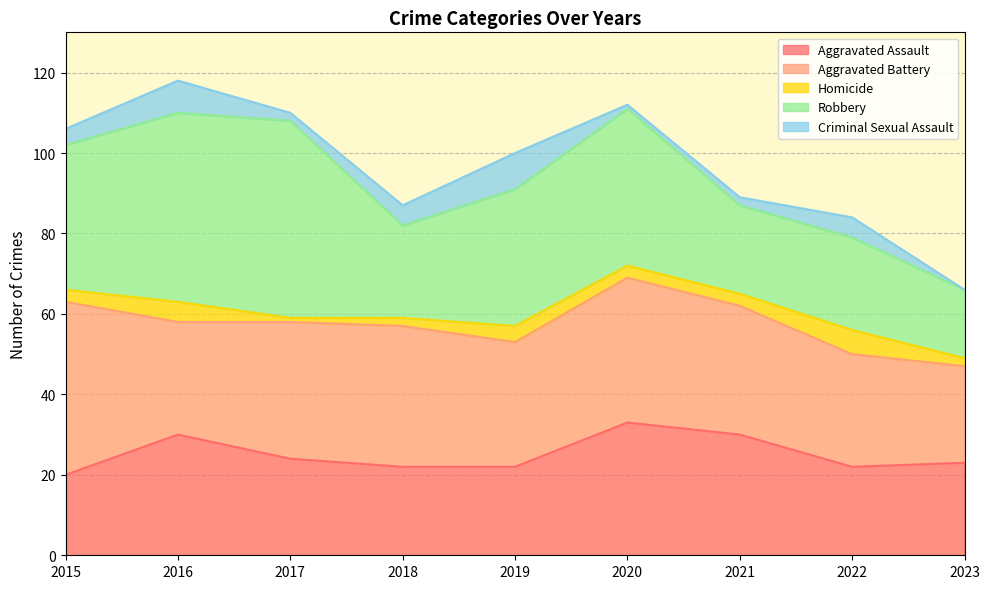

What is the value of the Aggravated Battery point at the 6th from the left?

36